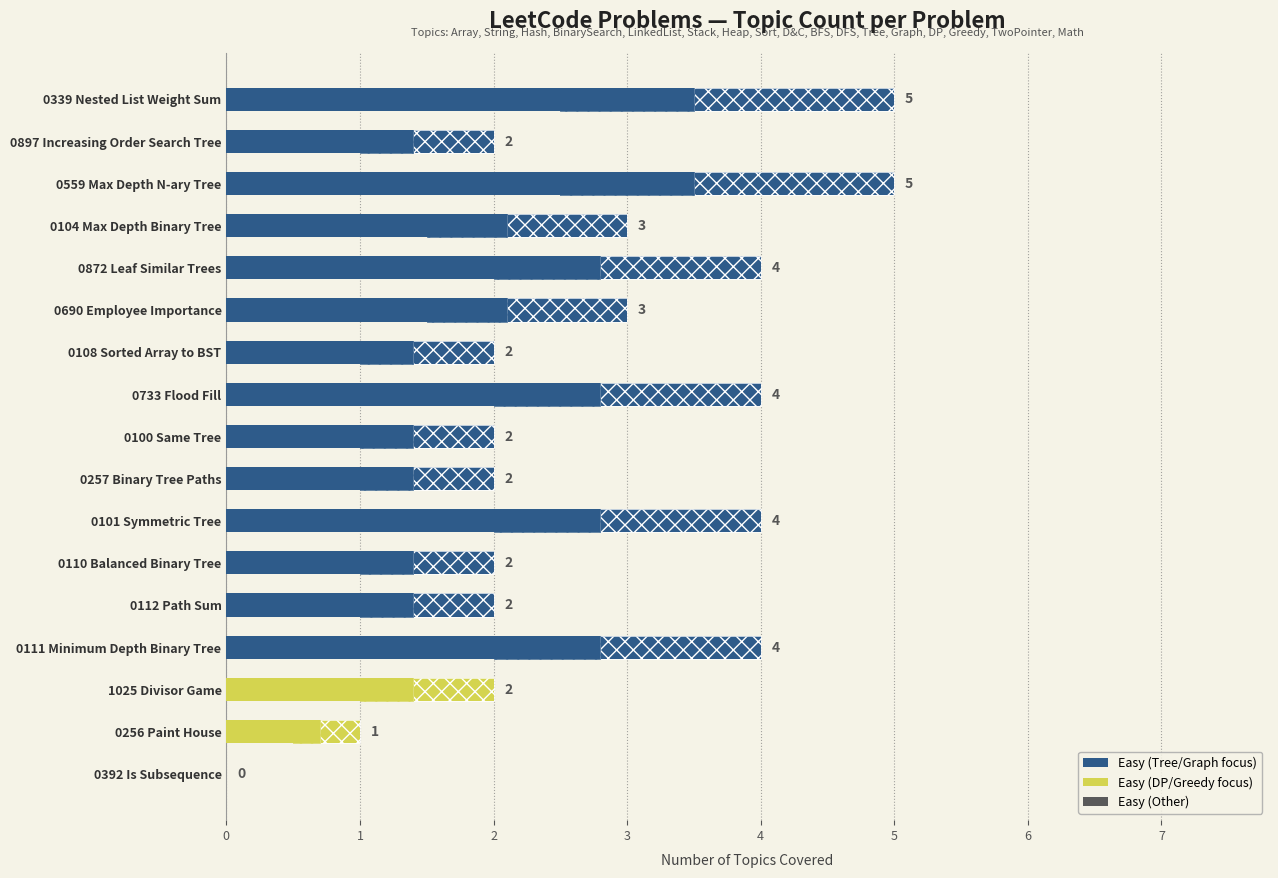

Reading left to right, transcribe all the data shown in this chart.

5	2	5	3	4	3	2	4	2	2	4	2	2	4	2	1	0